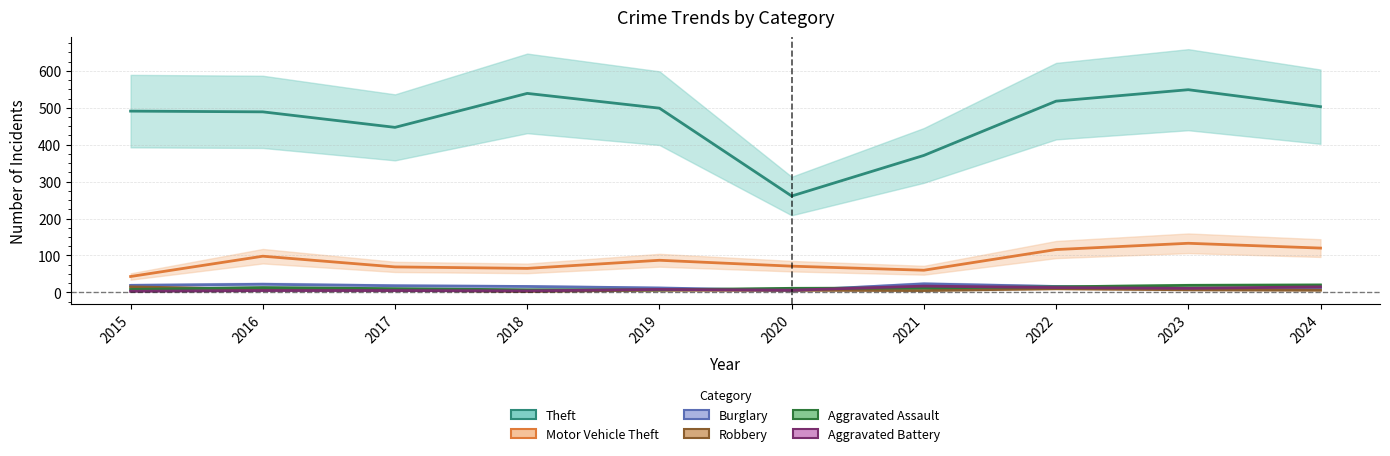

What is the difference between the maximum and minimum values in the Aggravated Assault series?

13